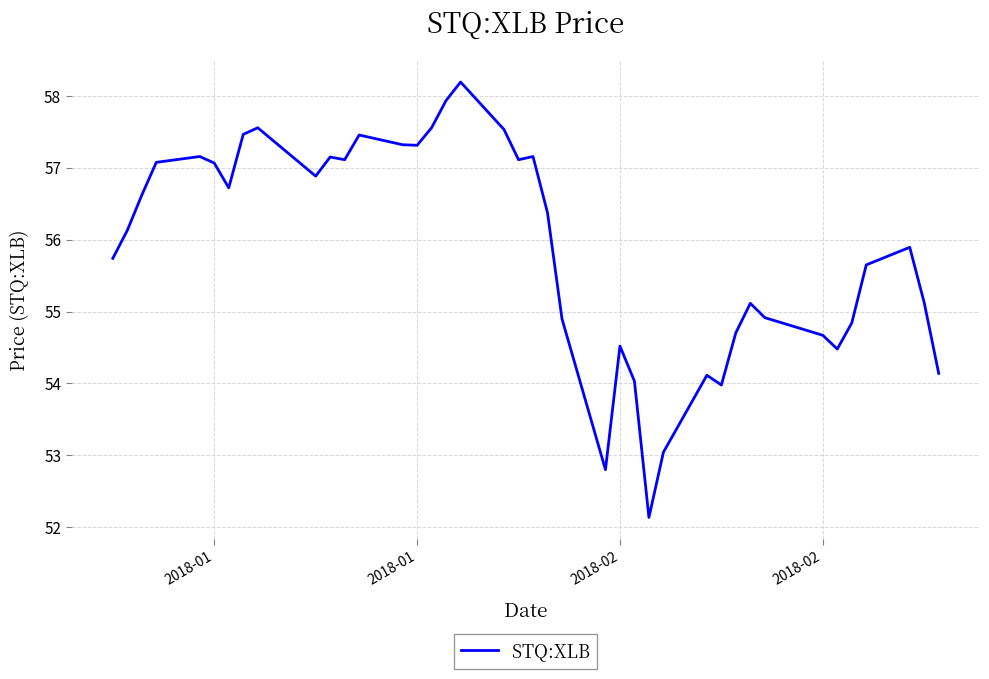

What is the greatest value displayed?

58.2